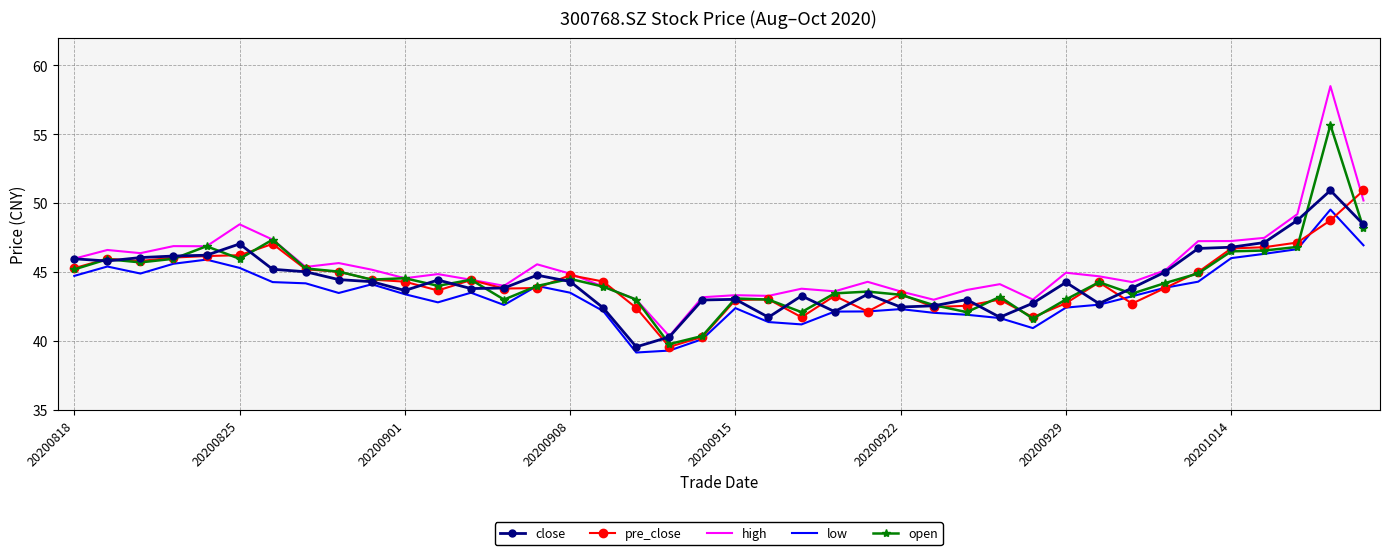

In close, how many points are higher than both neighbors (excluding endpoints)?

9